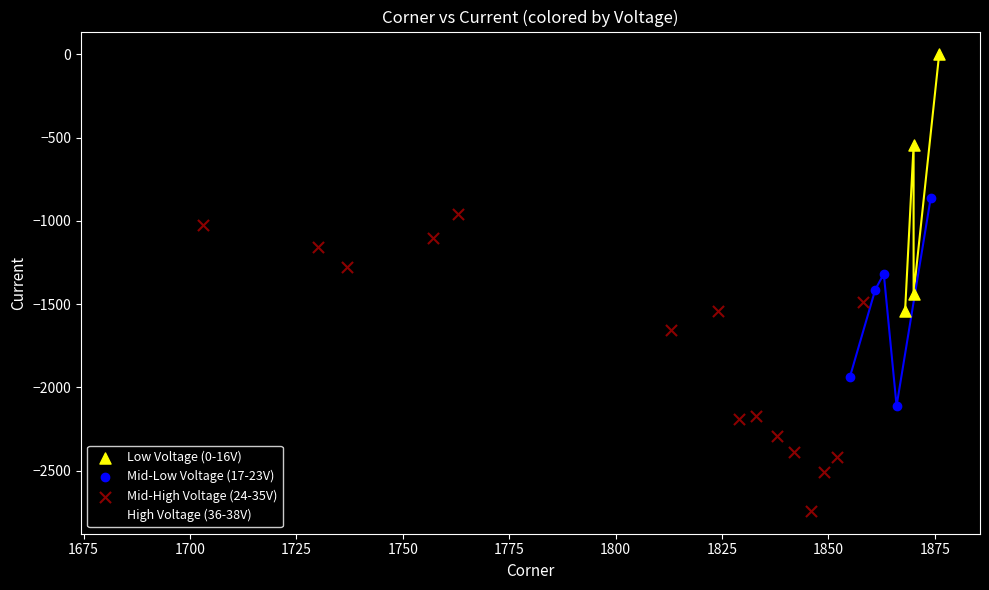

Which series contains the highest Y value?

Low Voltage (0-16V)